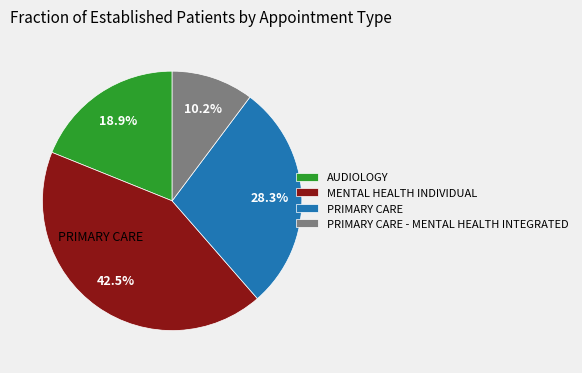

What is the largest slice in the pie chart?

MENTAL HEALTH INDIVIDUAL